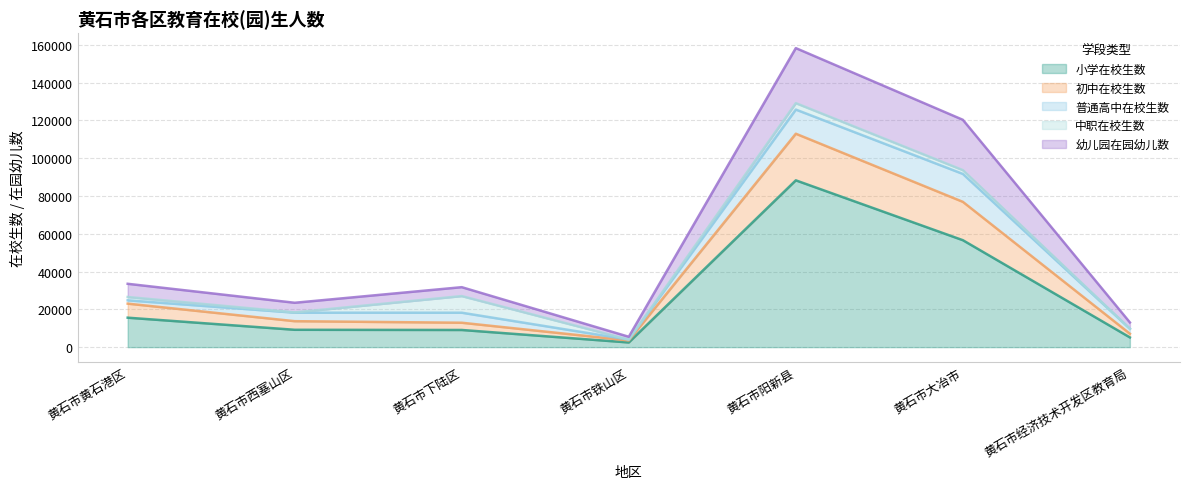

At how many categories does at least one series exceed 6467?

6